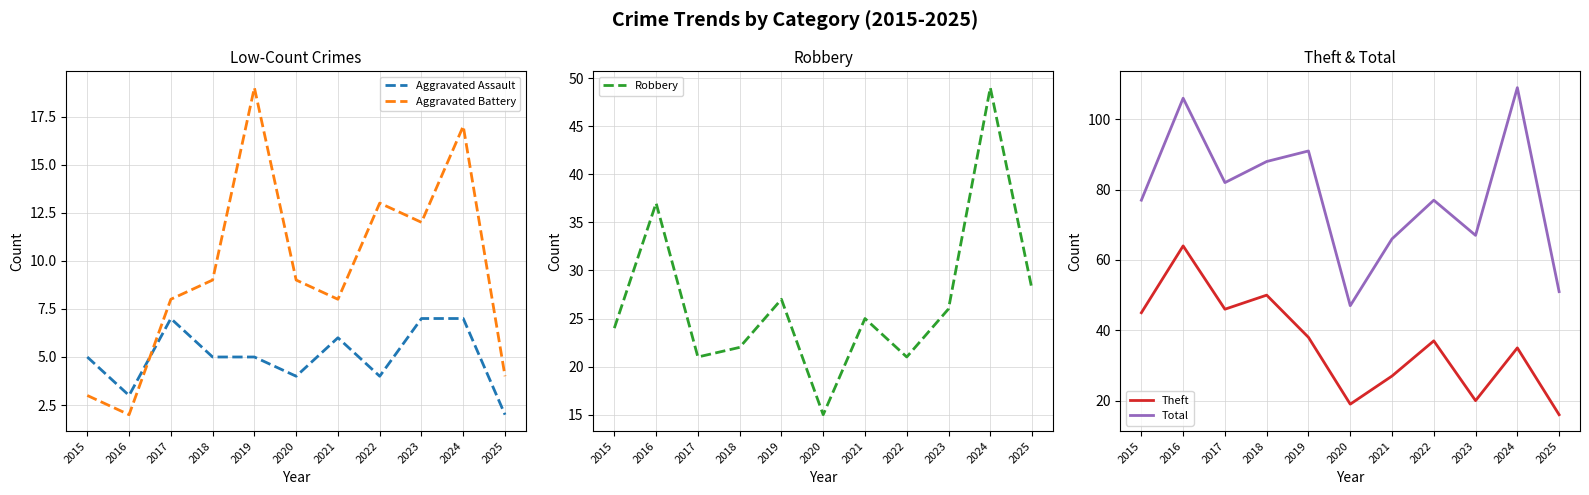

Where is the first local minimum for Total?

2017